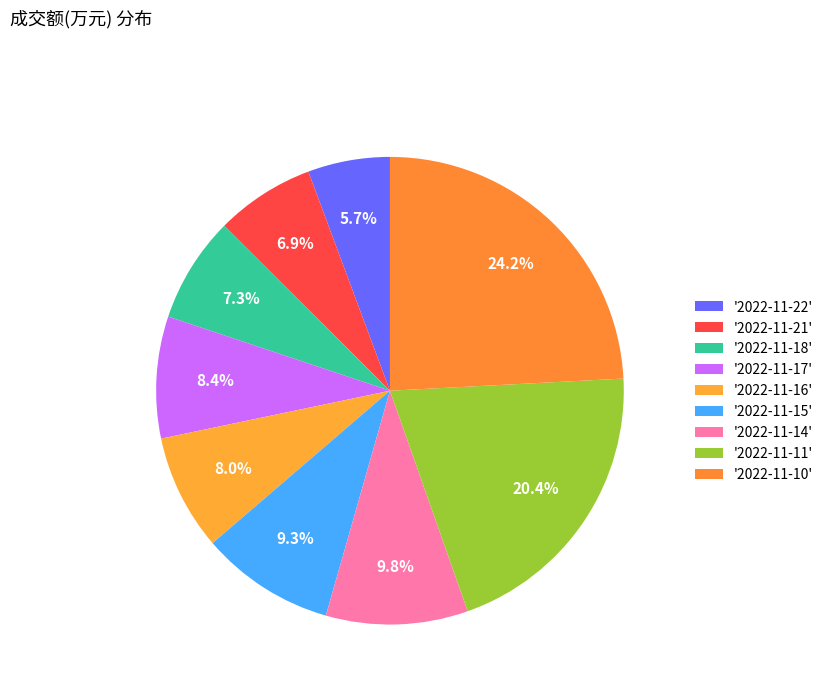

How many slices are in this pie chart?

9